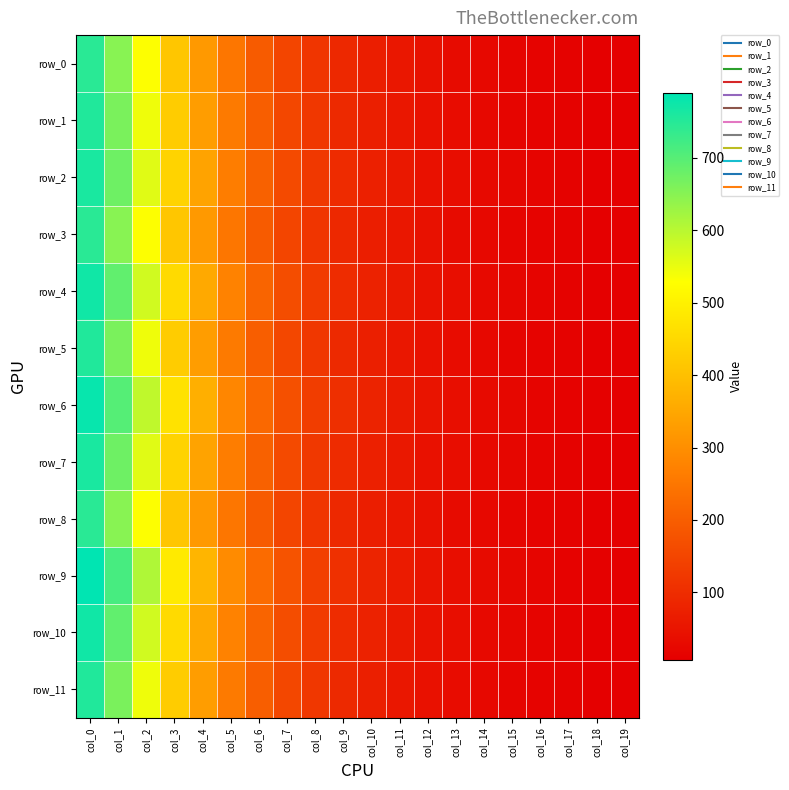

Read the row_7 value at col_19.

7.8